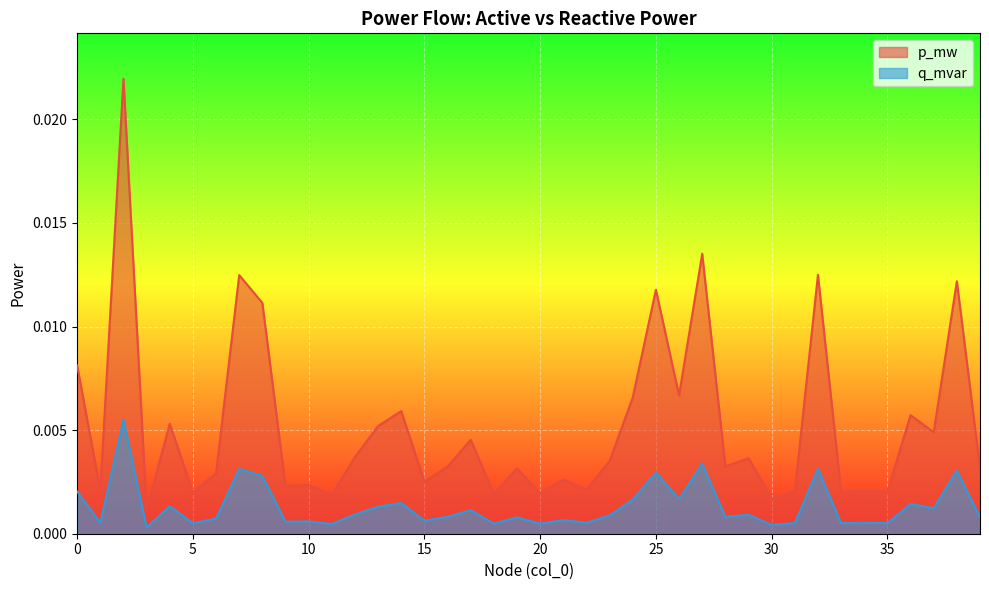

True or false: p_mw and q_mvar intersect in this chart.

False